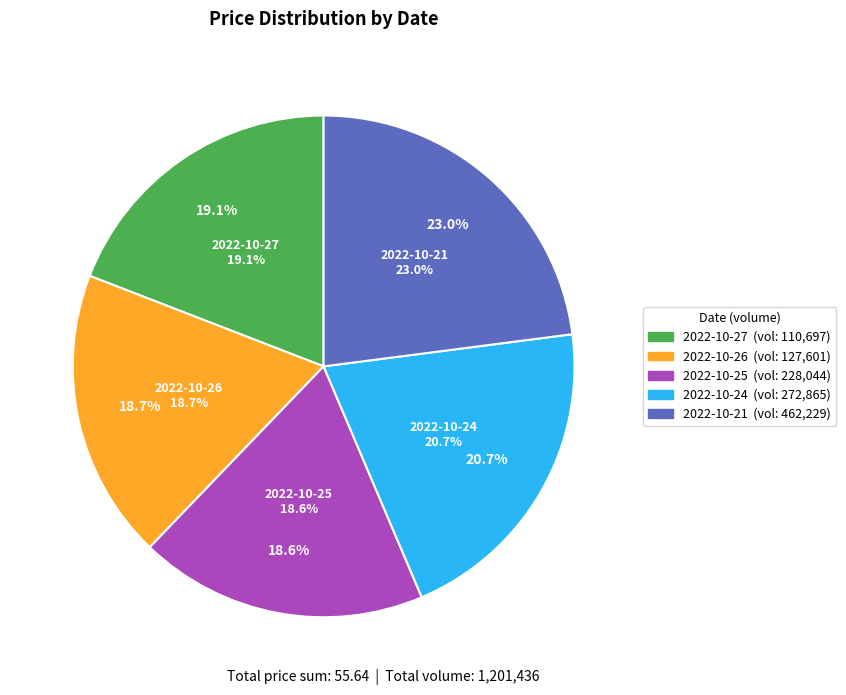

Is 2022-10-21
462229 the majority of the pie?

No